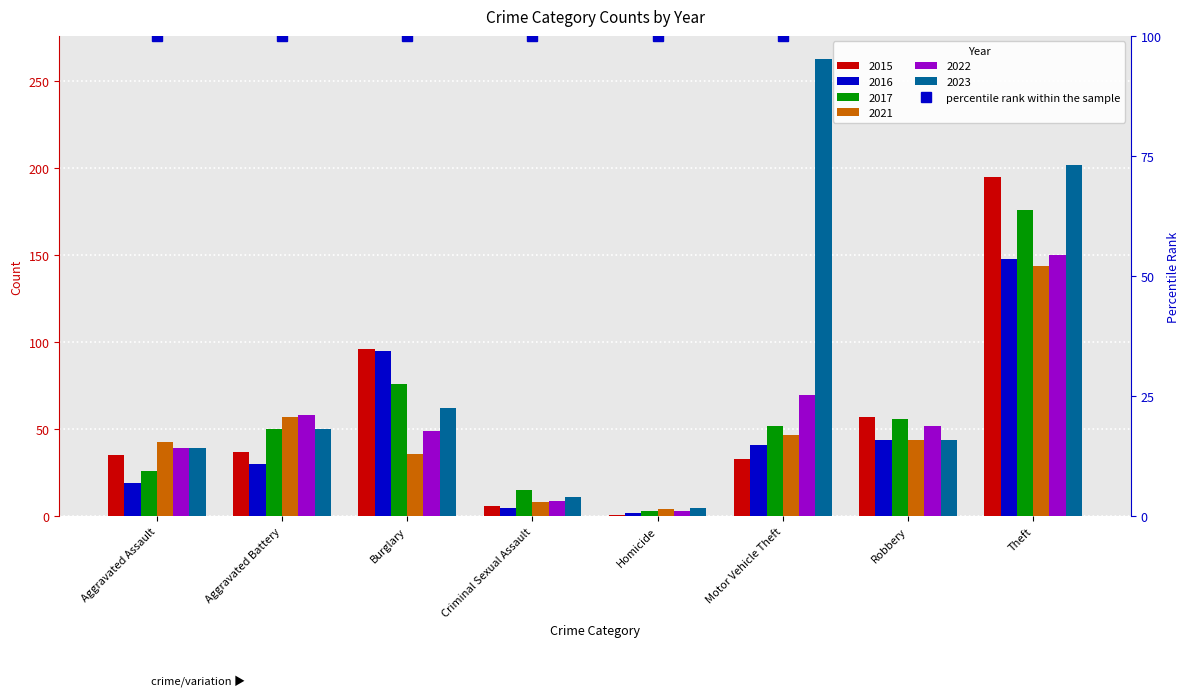

How many values in the 2023 series are below 50?

4